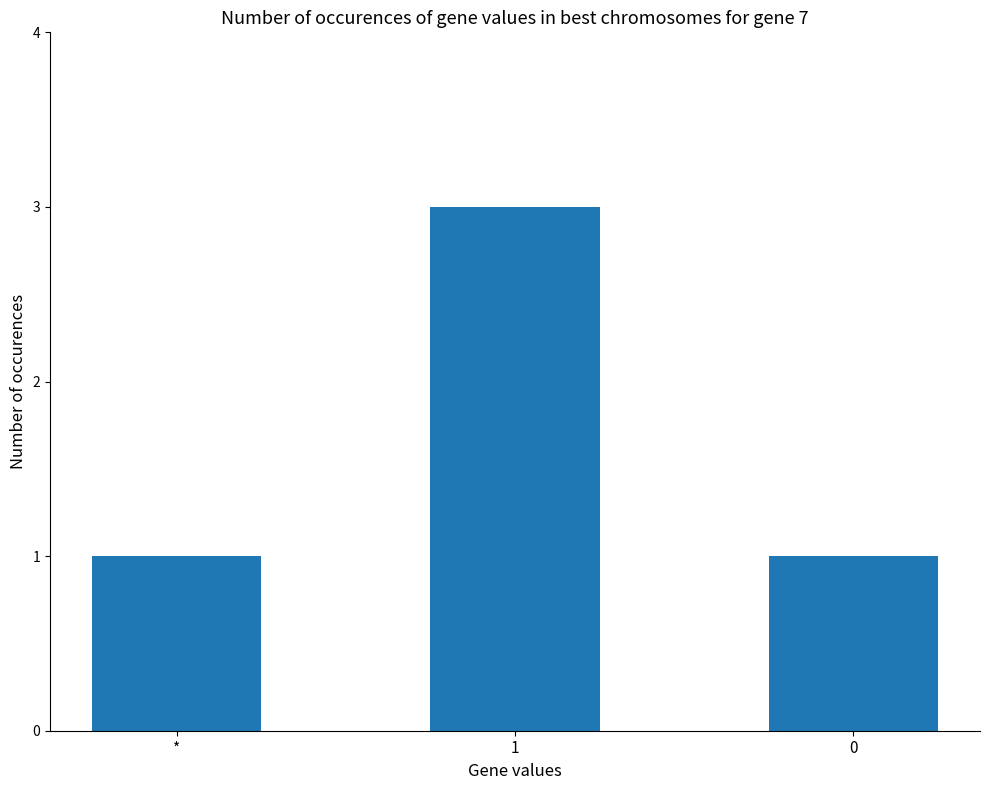

Approximately how many times larger is the value at 1 compared to 0?

3.0